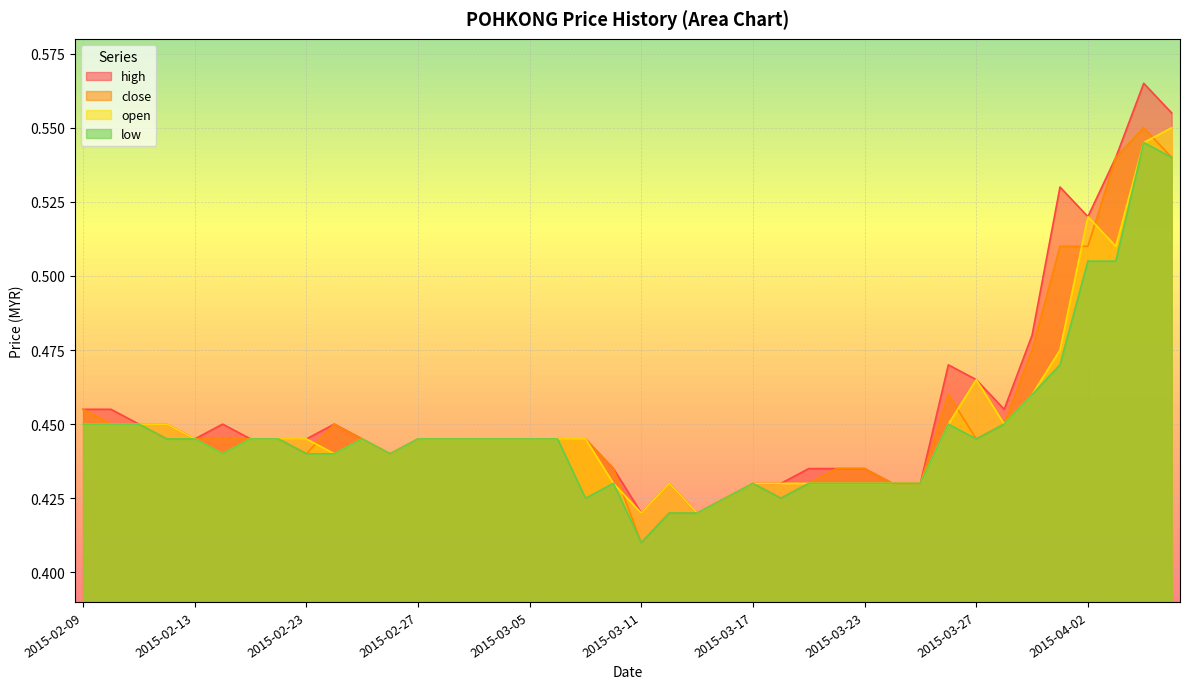

Rank the series at 2015-03-02 from lowest to highest value.

high, close, open, low